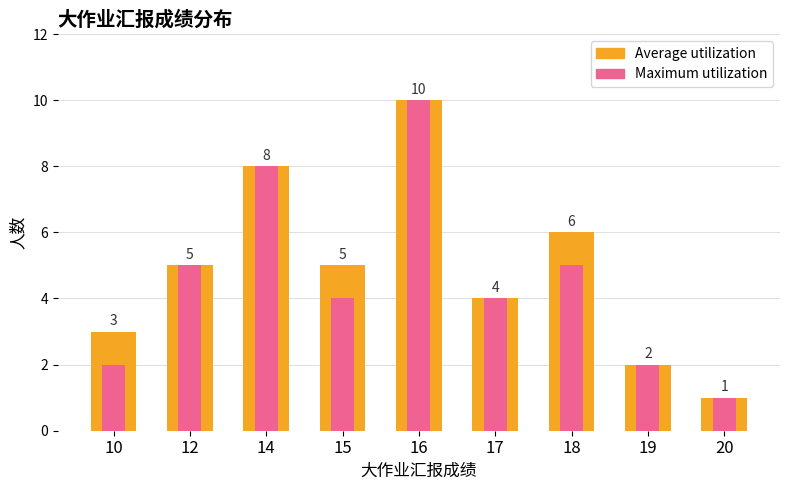

List the series in order of their peak value, highest first.

Average utilization, Maximum utilization